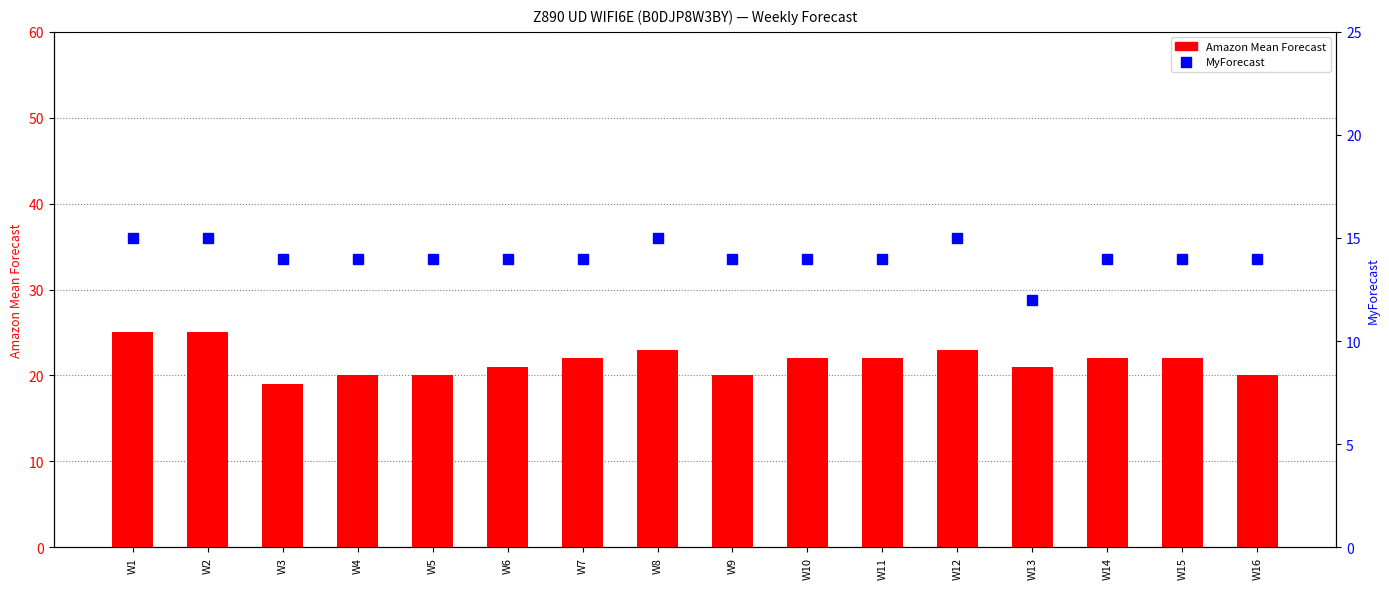

Which has a higher value, W4 or W10?

W10